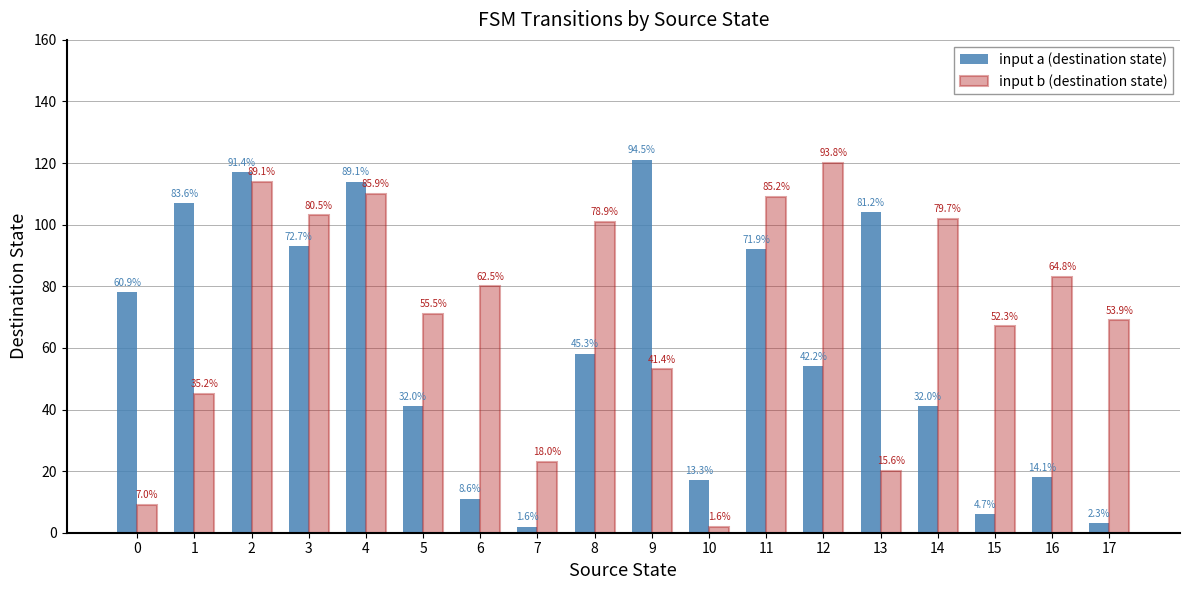

What is the spread (max minus min) of values at 1?

62